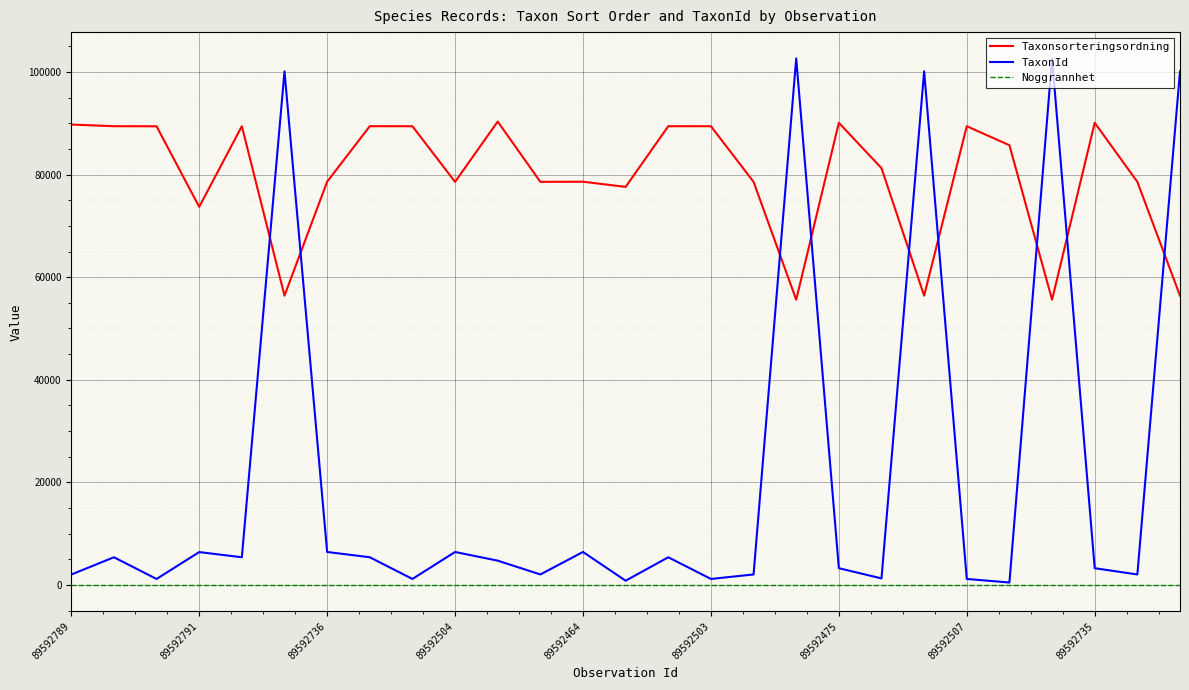

Which series has the widest spread of values?

TaxonId